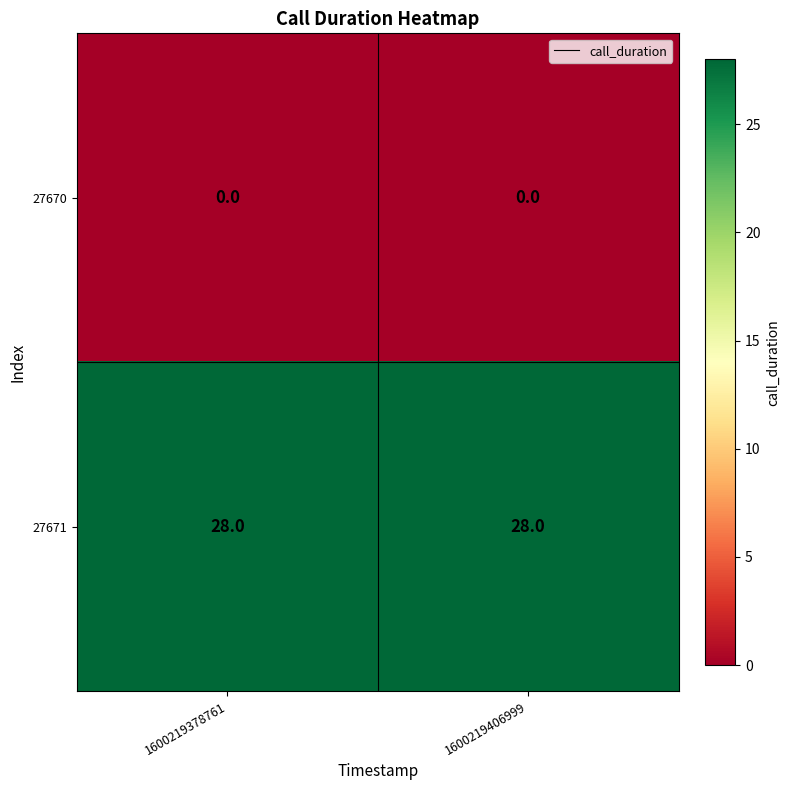

At how many categories does at least one series exceed 15?

2